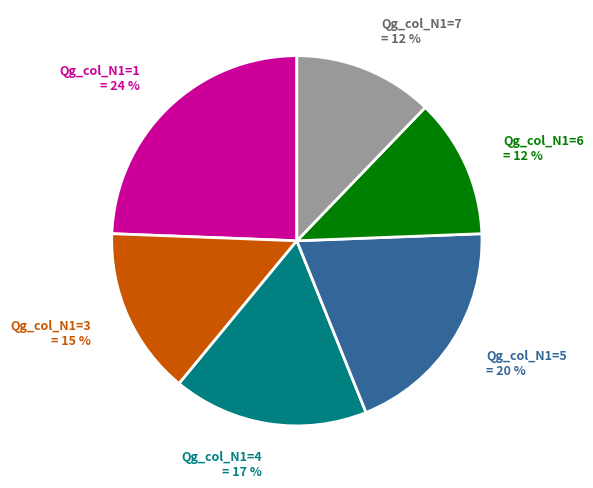

Is there a majority slice in this chart?

No